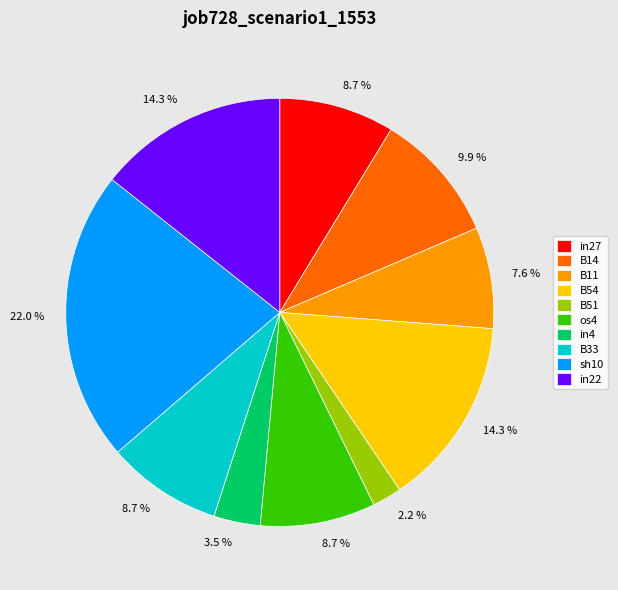

To the nearest percent, what portion does in27 represent?

9%